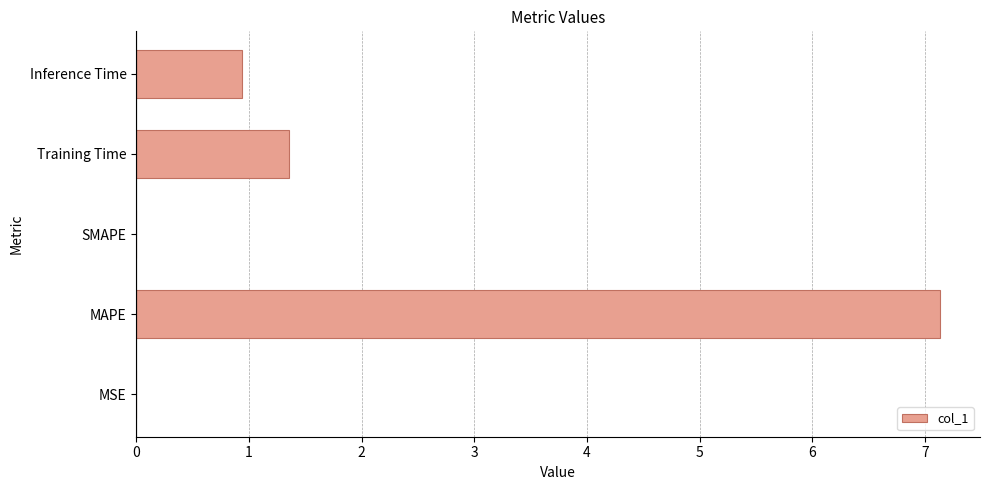

What is the sum of all values?

9.4